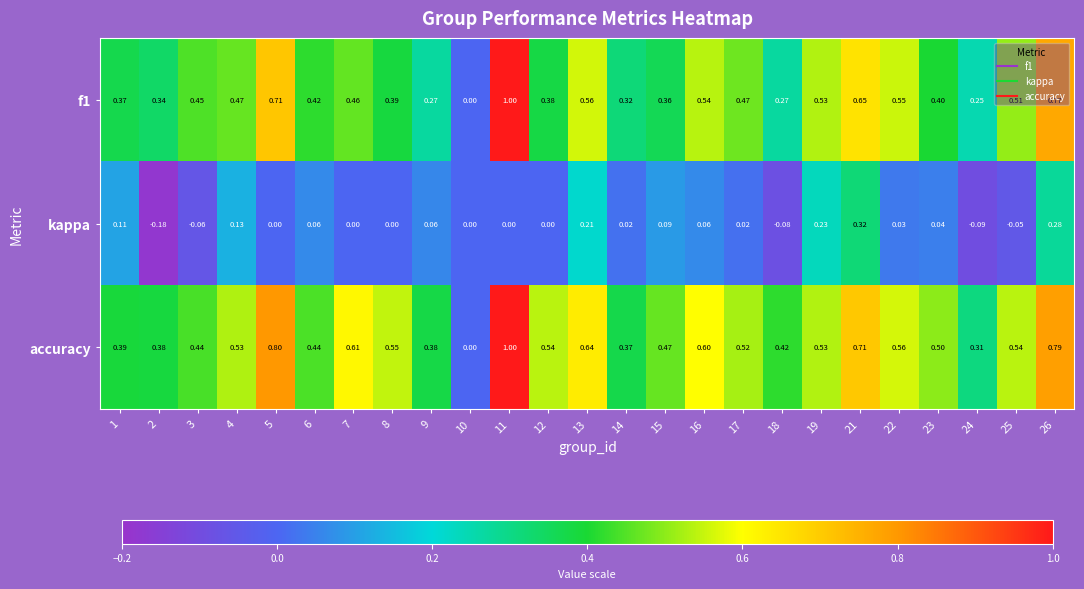

Which series changed the most between 5 and 25?

accuracy